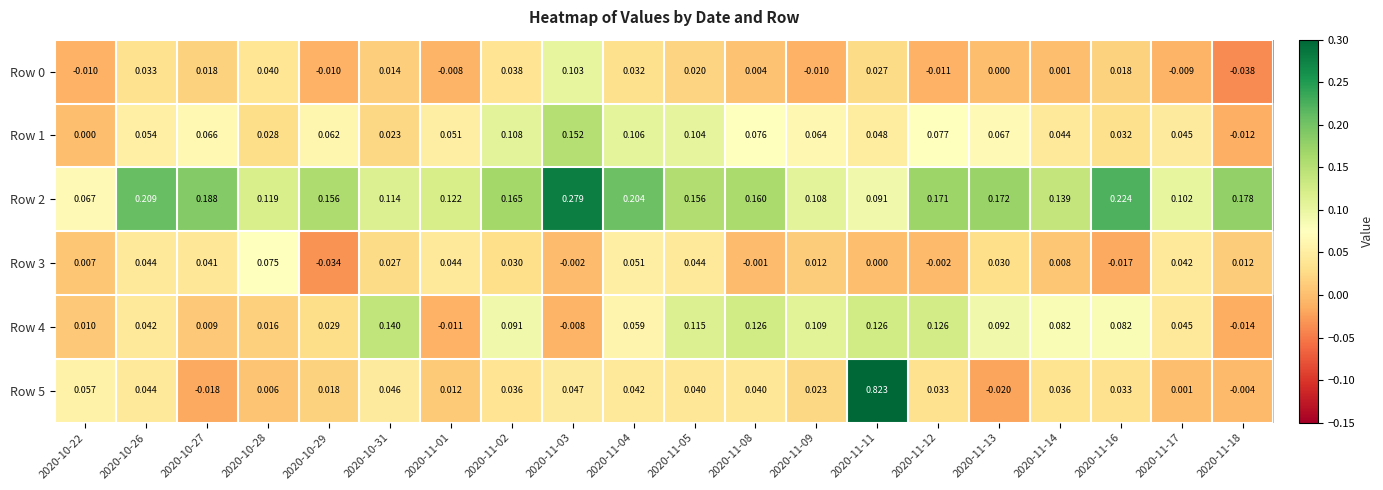

Is the value of Row 0 at 2020-11-11 greater than the value of Row 2 at 2020-11-05?

No